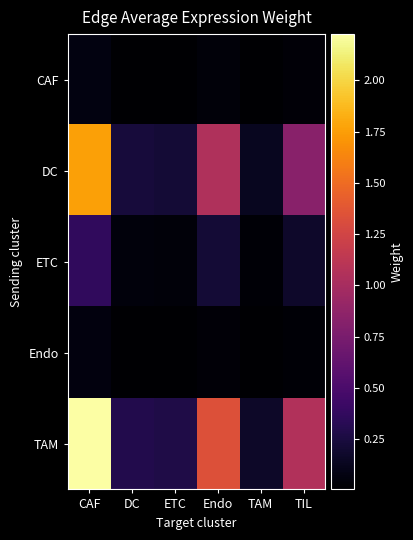

Reading right to left, transcribe all the data shown in this chart.

CAF: TIL=0.0	TAM=0.0	Endo=0.0	ETC=0.0	DC=0.0	CAF=0.1
DC: TIL=0.8	TAM=0.1	Endo=1.1	ETC=0.2	DC=0.2	CAF=1.8
ETC: TIL=0.2	TAM=0.0	Endo=0.2	ETC=0.0	DC=0.0	CAF=0.4
Endo: TIL=0.0	TAM=0.0	Endo=0.0	ETC=0.0	DC=0.0	CAF=0.1
TAM: TIL=1.1	TAM=0.2	Endo=1.3	ETC=0.3	DC=0.3	CAF=2.2